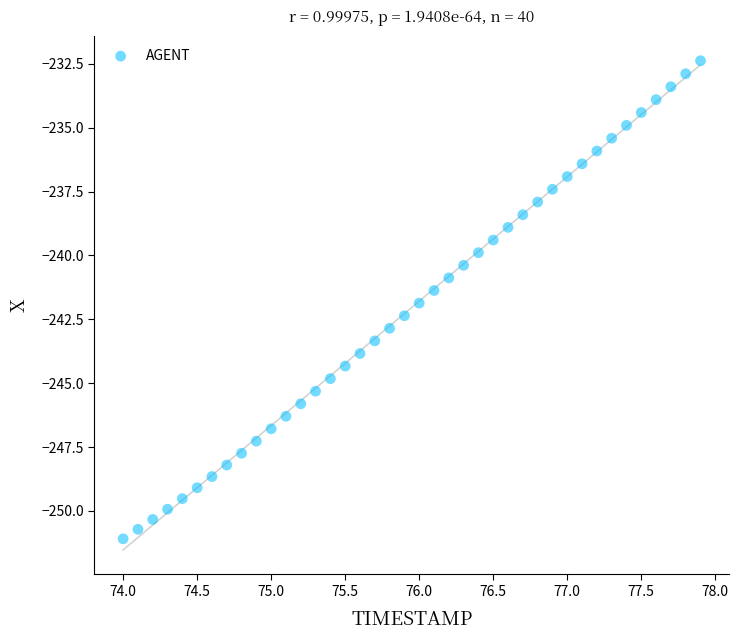

What is the range of Y values (max minus min)?

18.7